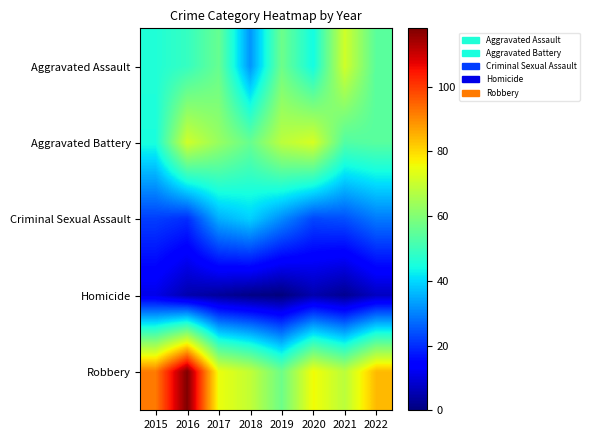

Which series has the largest range (max minus min)?

Robbery